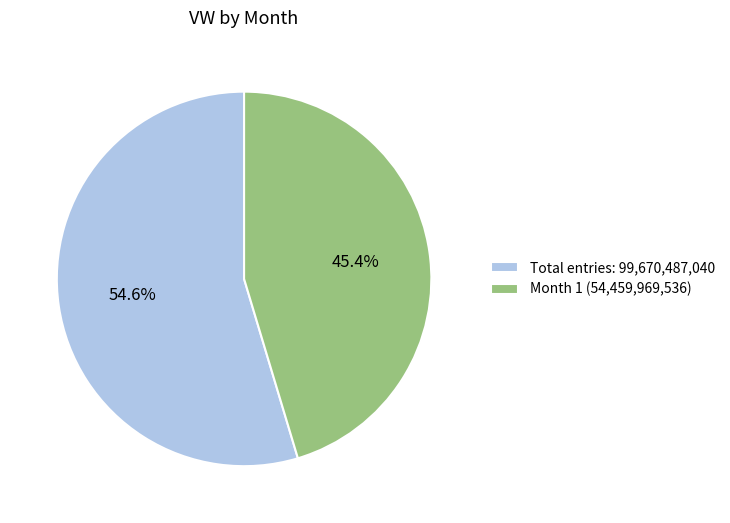

What is the ratio of the value at Total entries: 99,670,487,040 to the value at Month 1 (54,459,969,536)?

1.2